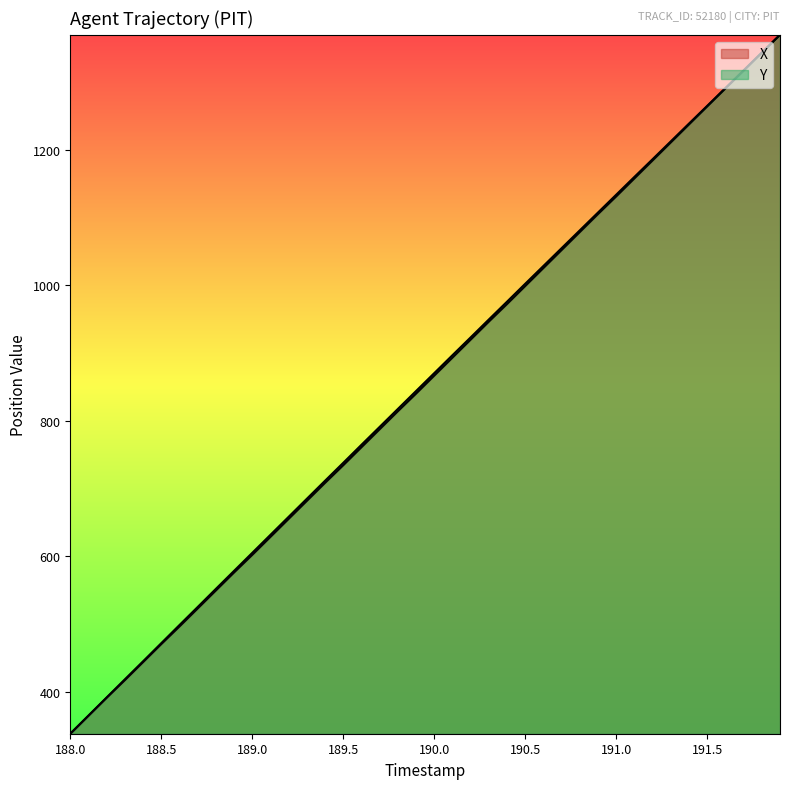

What is the sum of the X values at 190.6 and 191.5?

2290.0